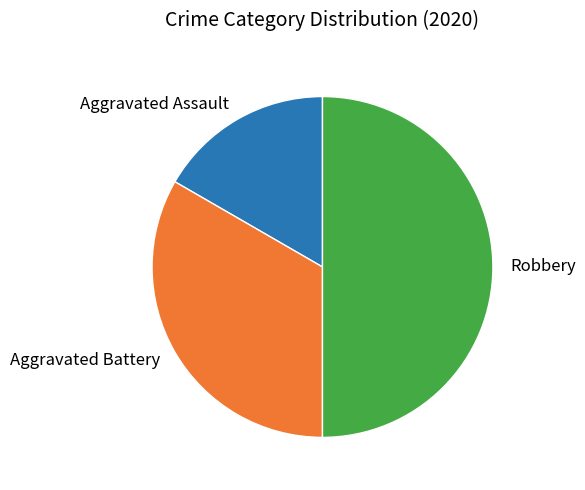

Which category has the smallest portion of the pie?

Aggravated Assault